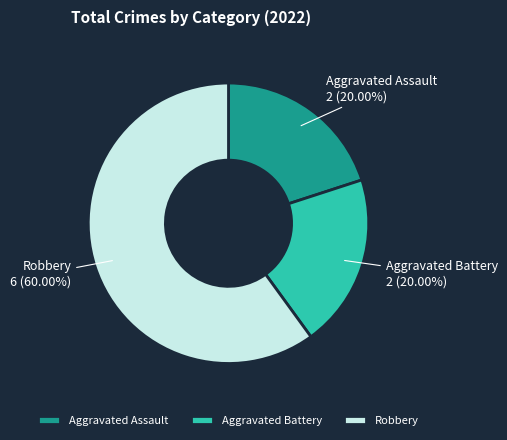

What percentage do Robbery and Aggravated Assault together represent?

80.0%